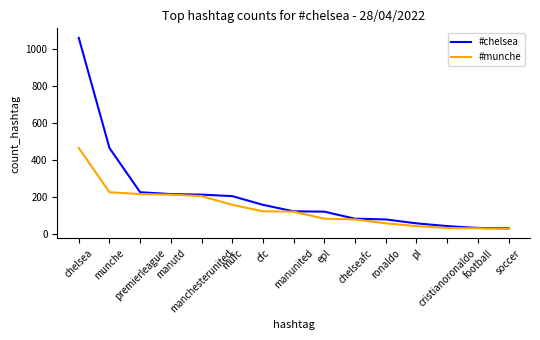

What is the difference between the highest and lowest values at cfc?

35